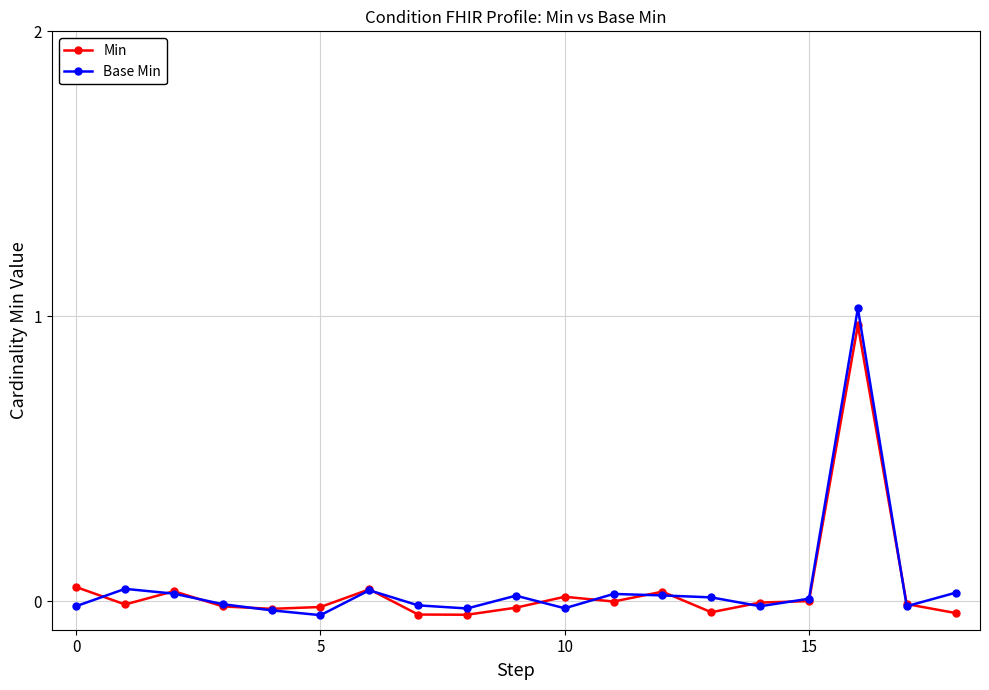

In Min, how many points are higher than both neighbors (excluding endpoints)?

5